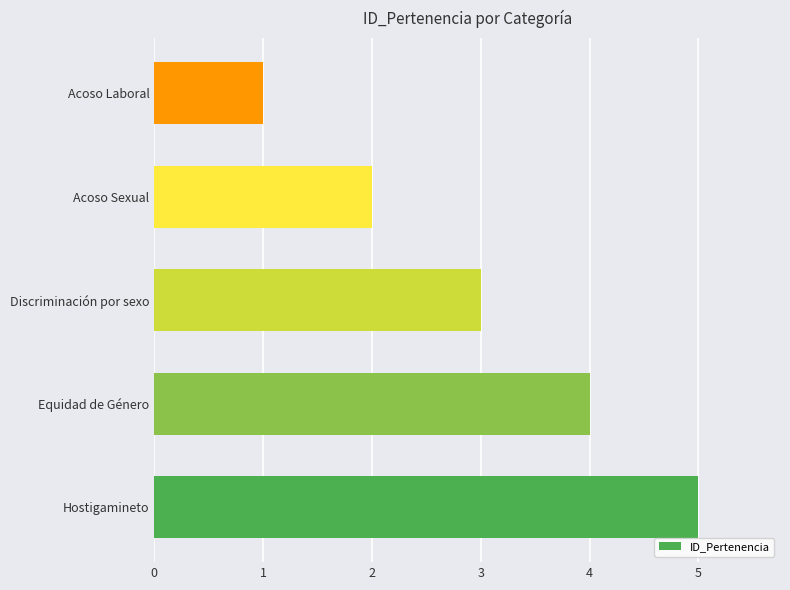

How many bars are there in total?

5